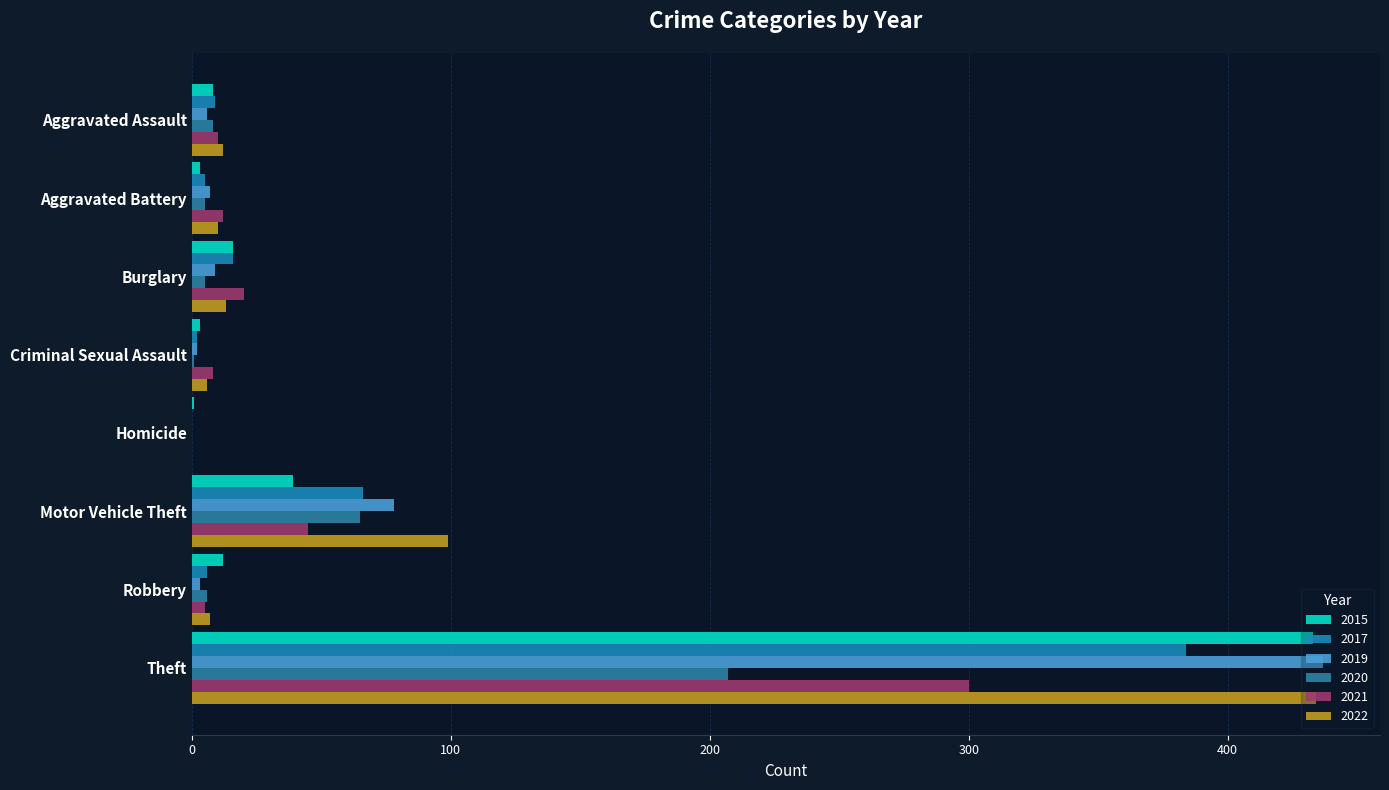

How many data points does each series have?

8